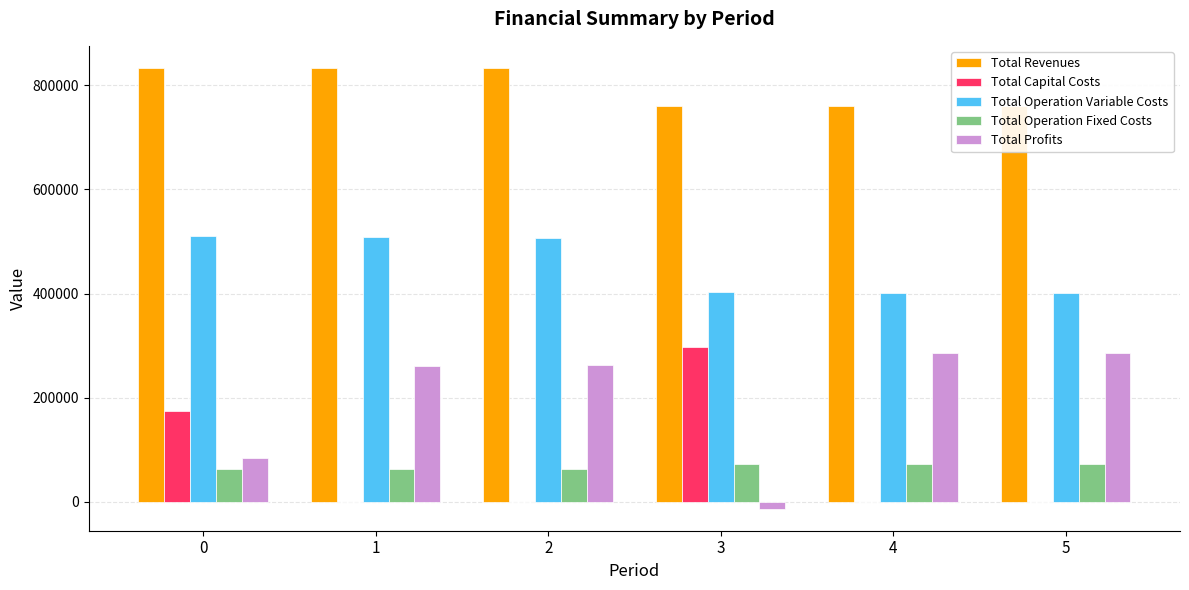

The value of Total Capital Costs at 1 is 0.0. True or false?

True